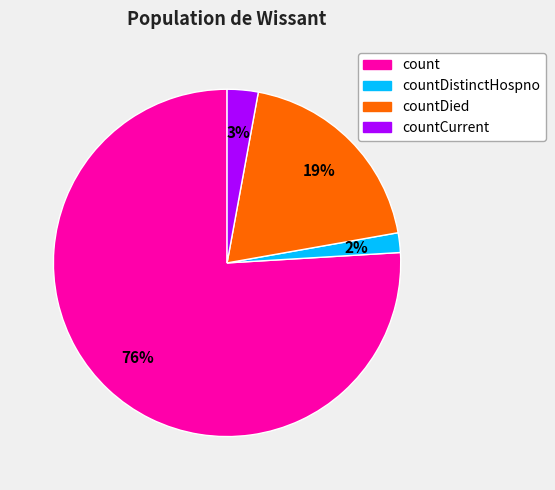

Is it true that count is 76% of the pie?

True